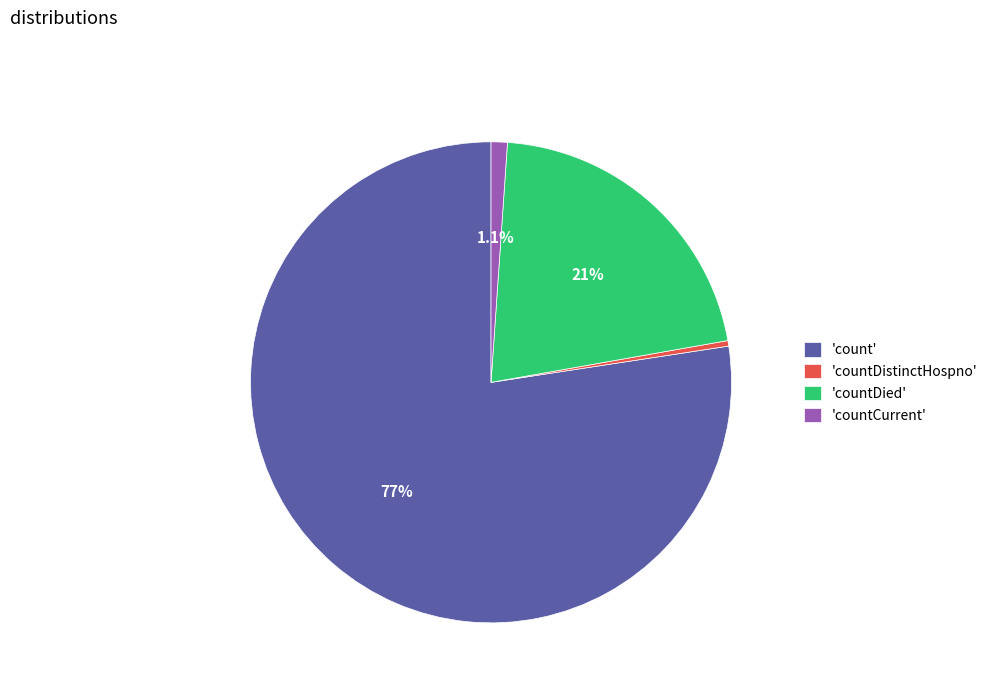

To the nearest percent, what is the average slice percentage?

25%